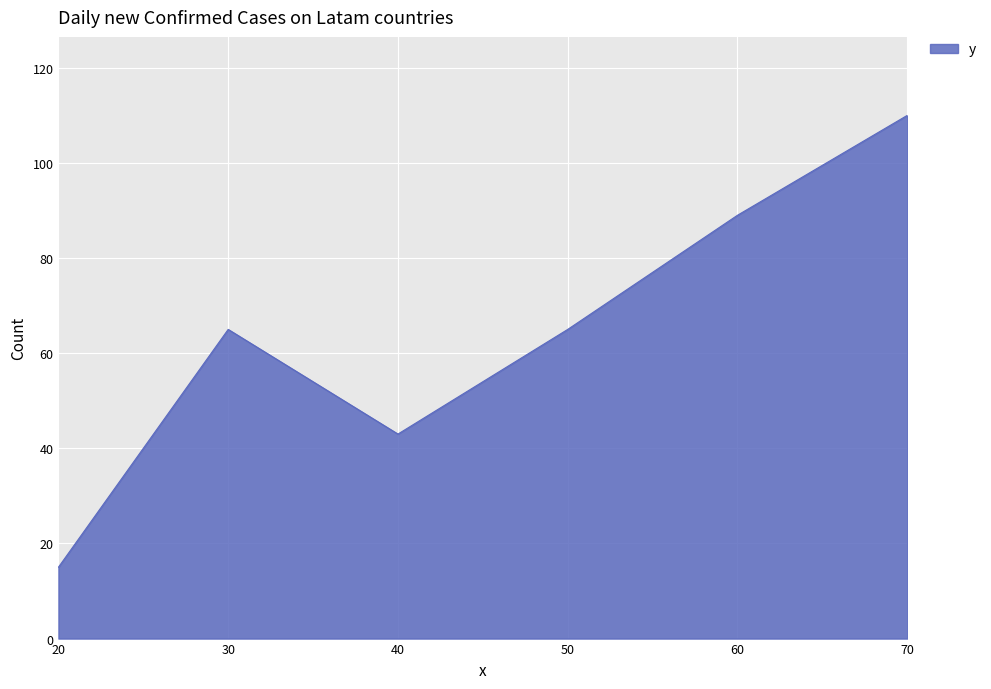

What is the difference between the values at 20 and 60?

74